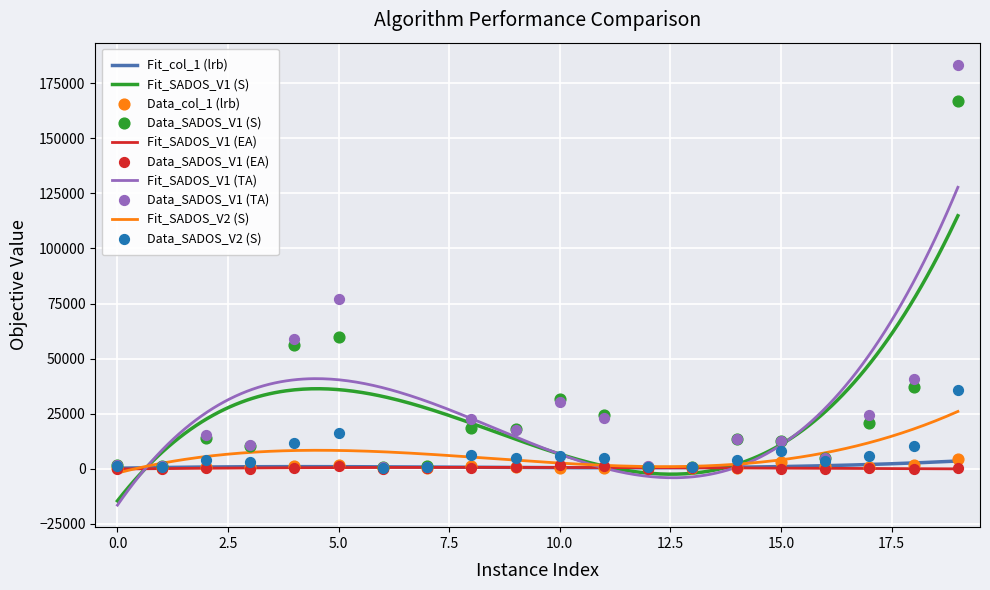

What are all the series names shown in the legend?

col_1 (lrb), SADOS_V1 (S), SADOS_V1 (EA), SADOS_V1 (TA), SADOS_V2 (S)